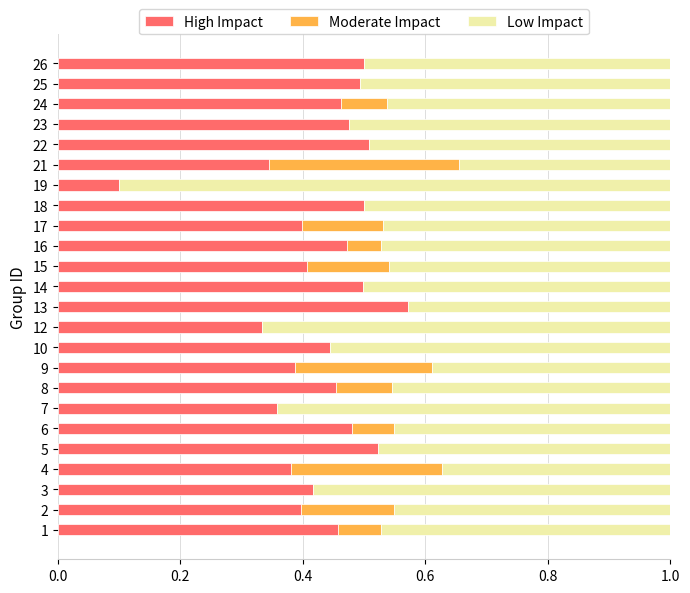

What is the total value across all series at 16?

1.0